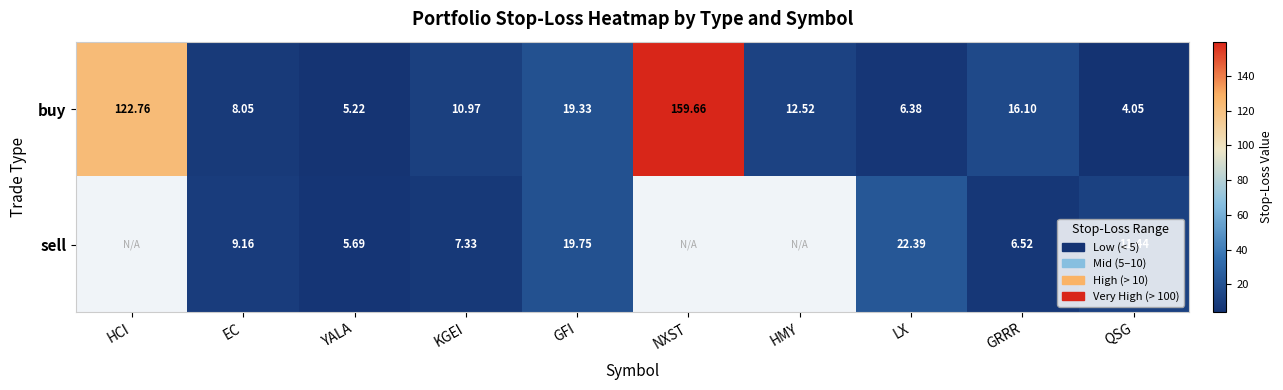

What is the minimum value shown in the chart?

4.1